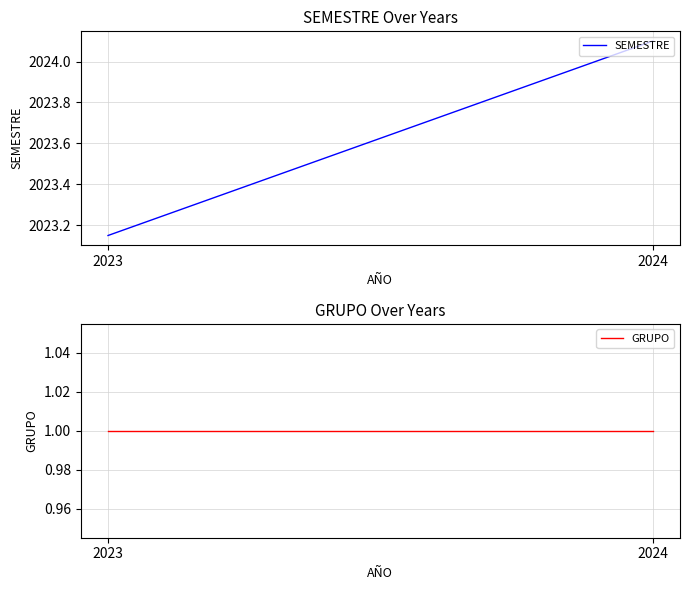

Rank the series by their maximum value, from highest to lowest.

SEMESTRE, GRUPO